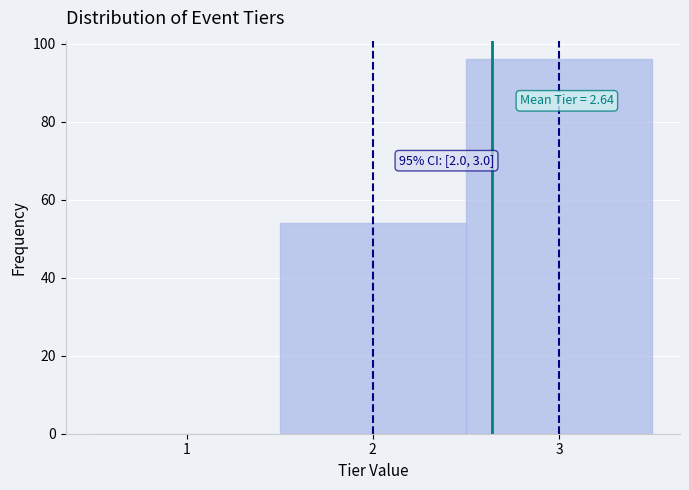

Which range on the x-axis has the tallest bar?

2.5 to 3.5